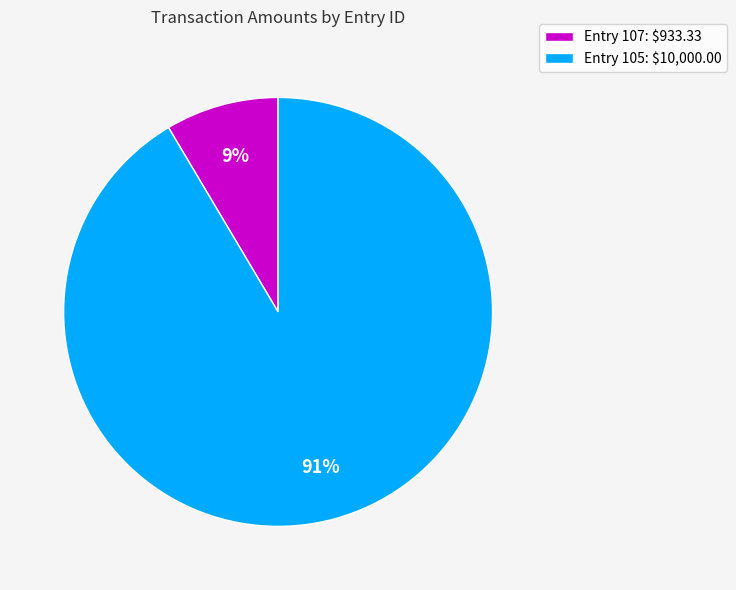

How many slices are in this pie chart?

2